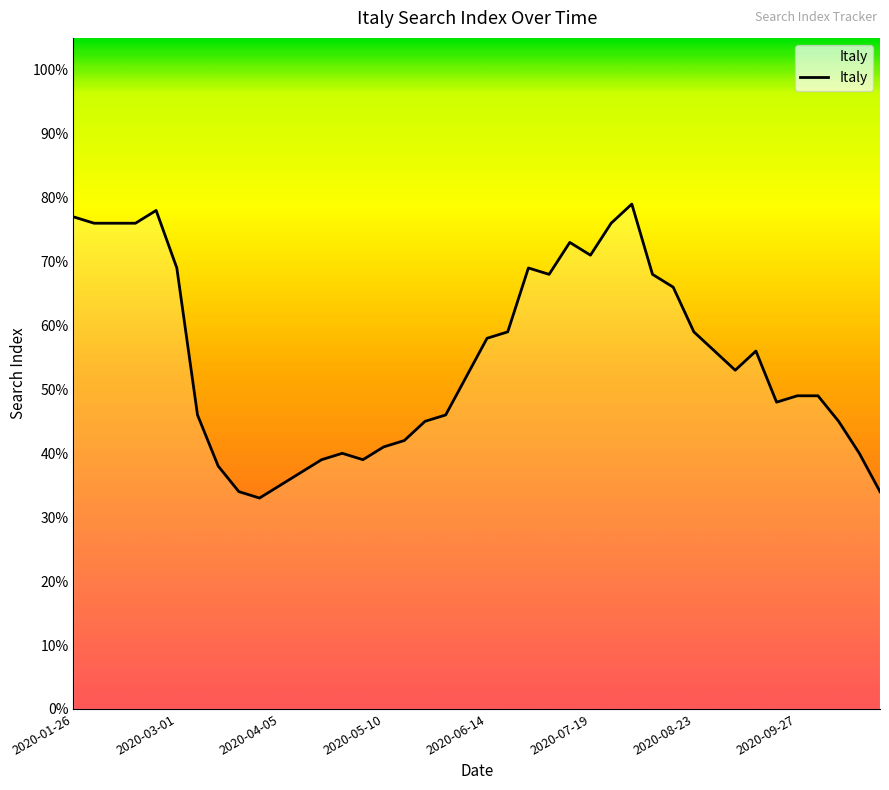

How many interior local valleys (lower than both neighbors) does the data have?

6